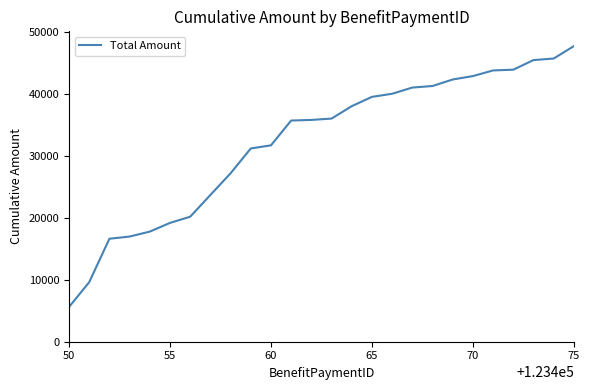

What is the difference between the maximum and minimum values?

42045